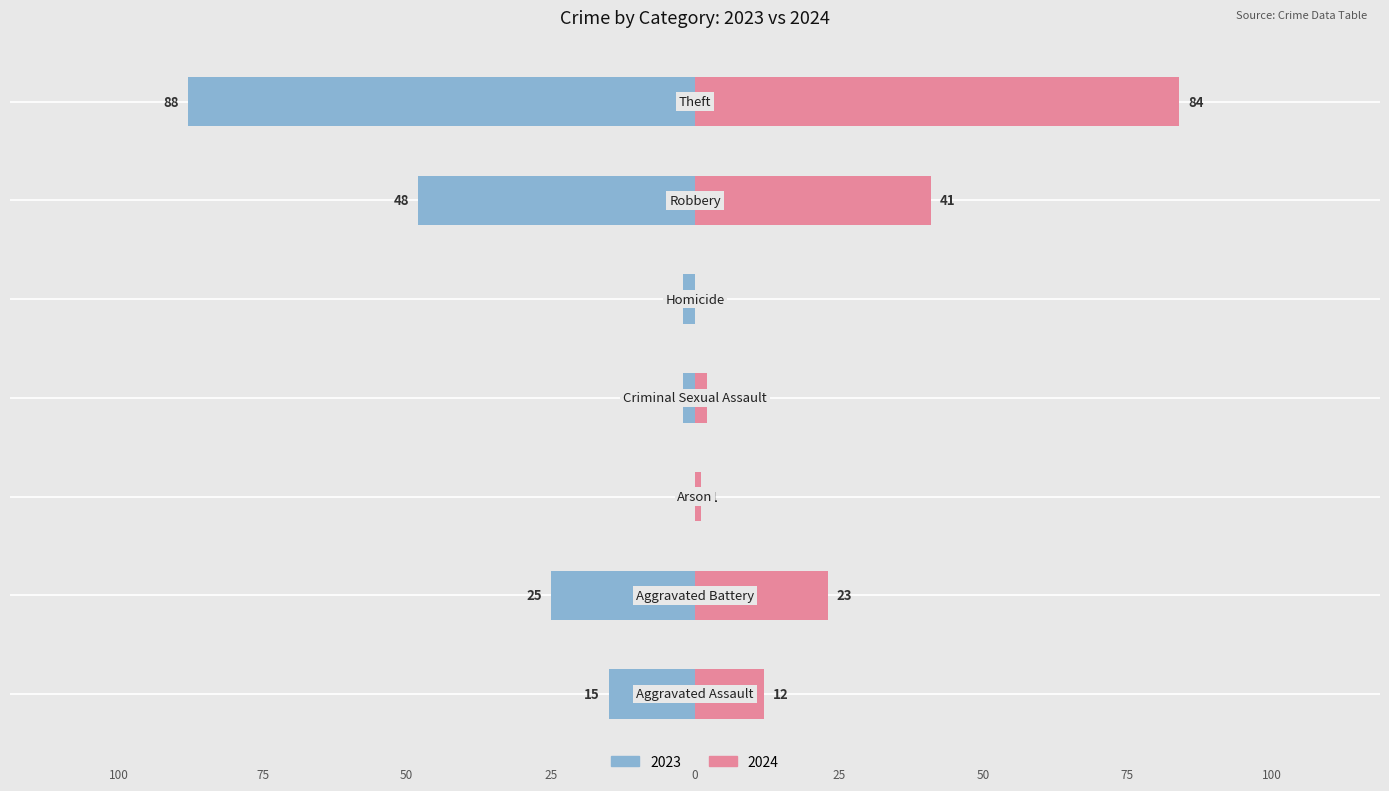

How many values in the 2024 series are below 12?

3